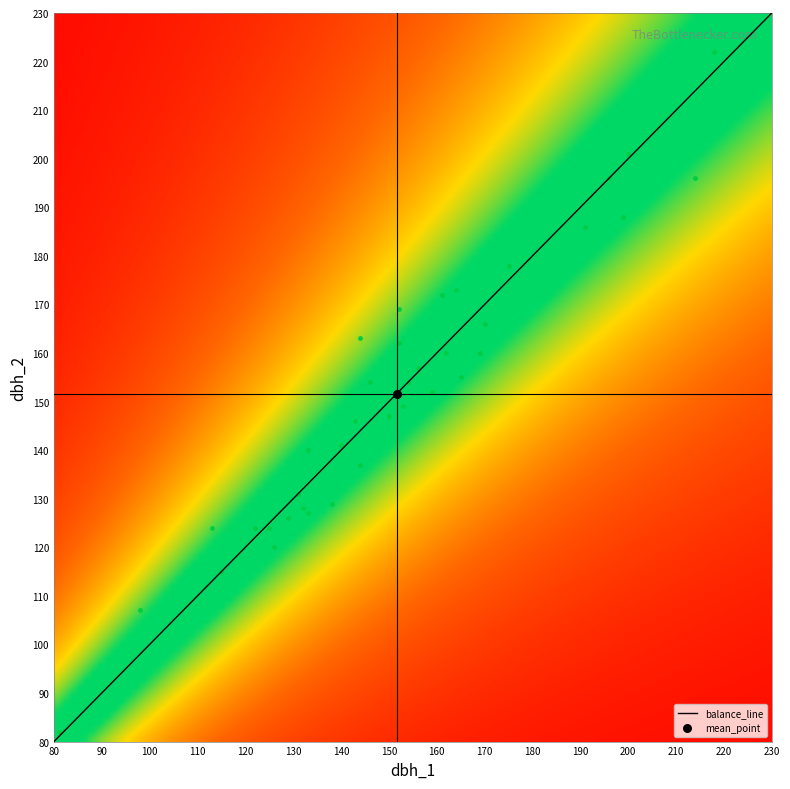

What is the minimum value for balance_line?

80.0